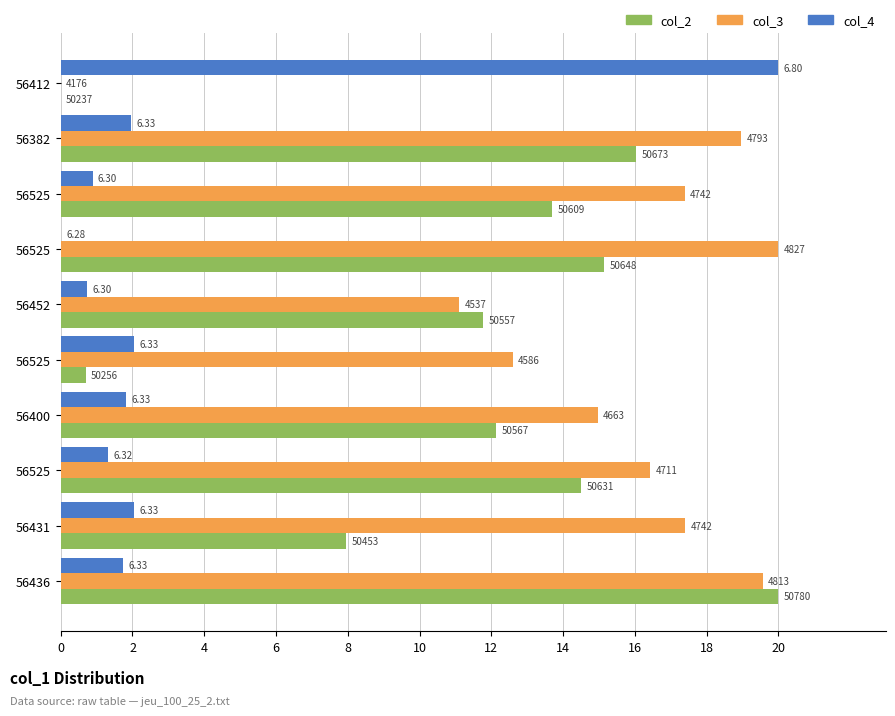

What are all the series names shown in the legend?

col_2, col_3, col_4